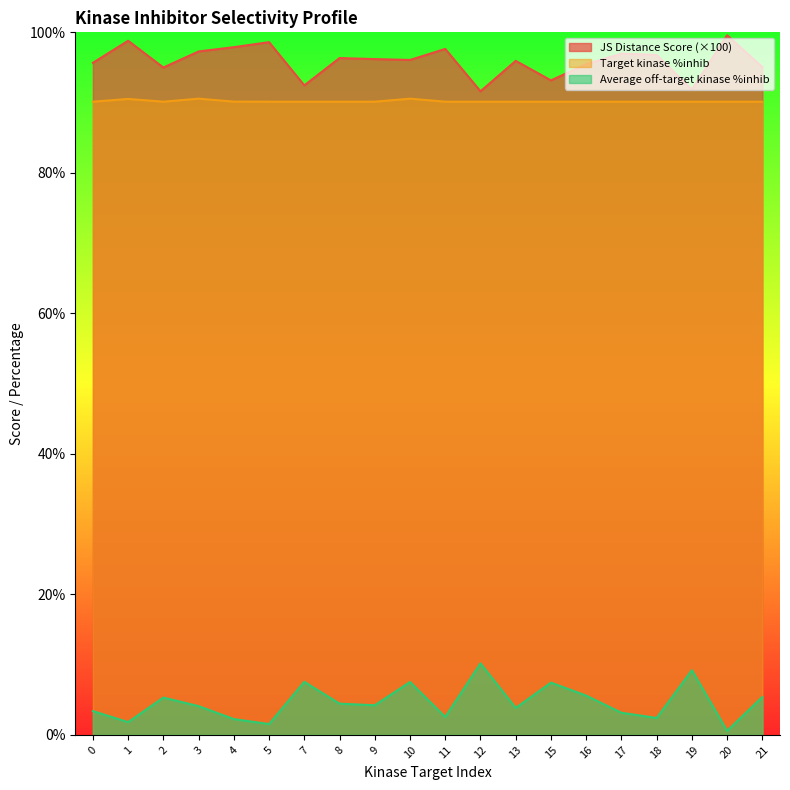

Is it true that Average off-target kinase %inhib equals 1.8 at 1?

True